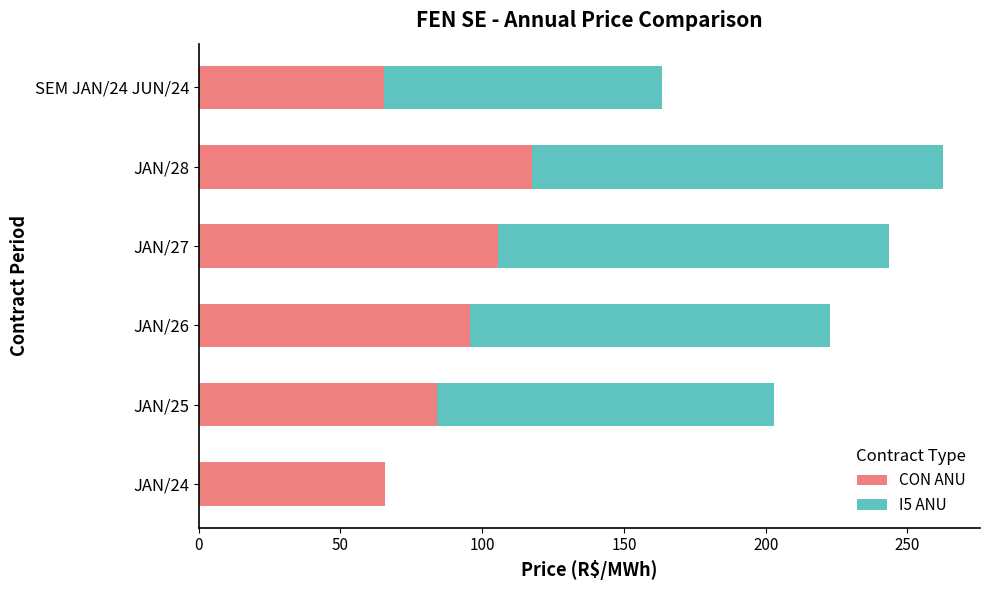

At which category is the sum across all series the highest?

JAN/28